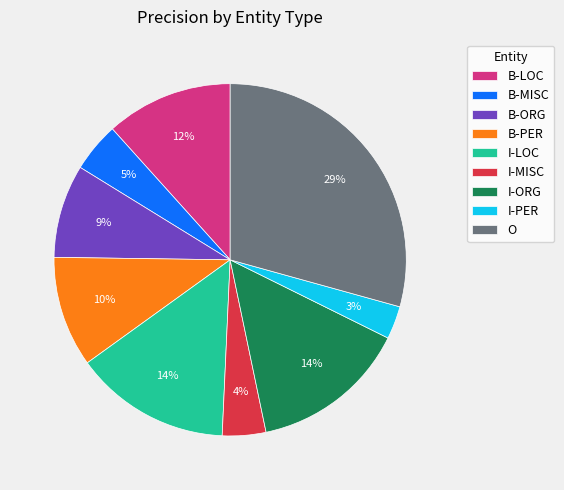

Do I-ORG and O together represent more than half of the pie?

No